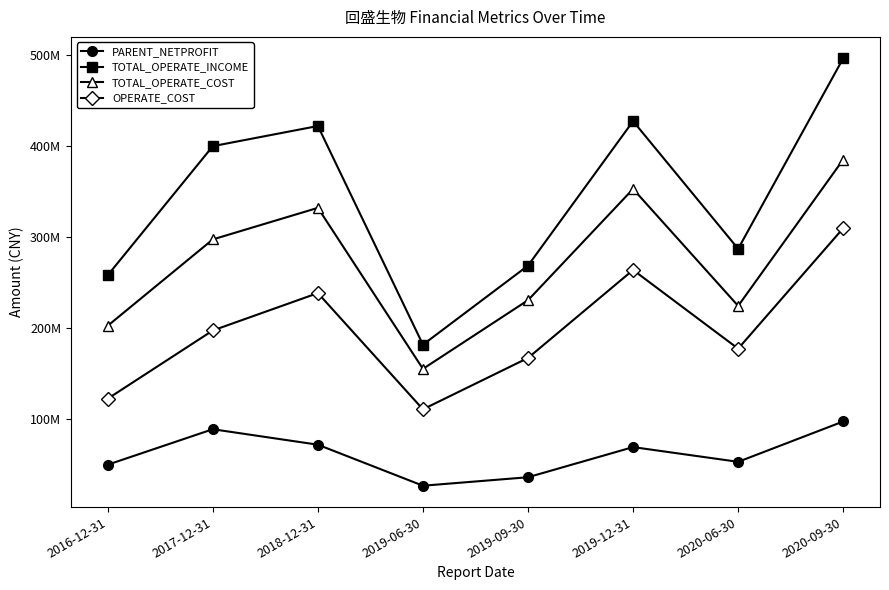

What is the lowest value of the TOTAL_OPERATE_INCOME series?

181387968.3